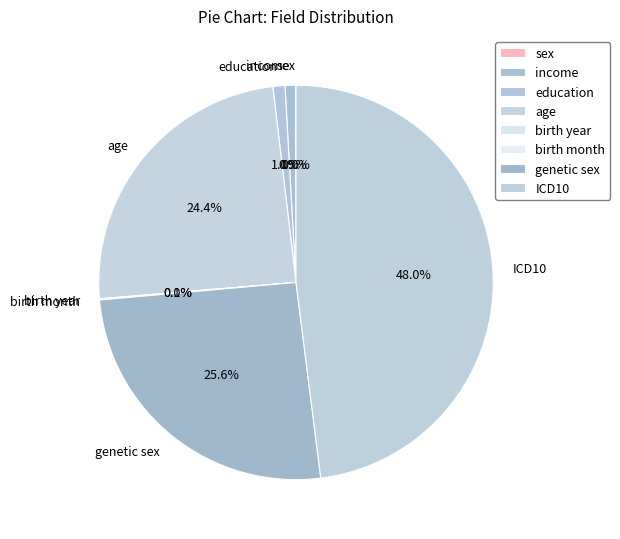

What percentage is NOT represented by age?

75.6%